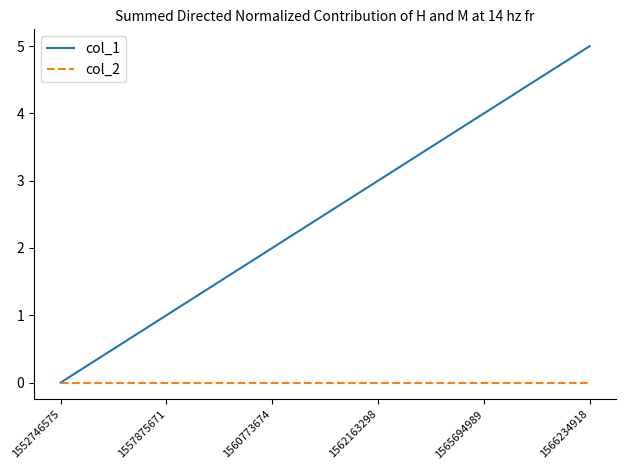

Reading left to right, extract all data points from this chart.

col_1: 1552746575=0	1557875671=1	1560773674=2	1562163298=3	1565694989=4	1566234918=5
col_2: 1552746575=0	1557875671=0	1560773674=0	1562163298=0	1565694989=0	1566234918=0